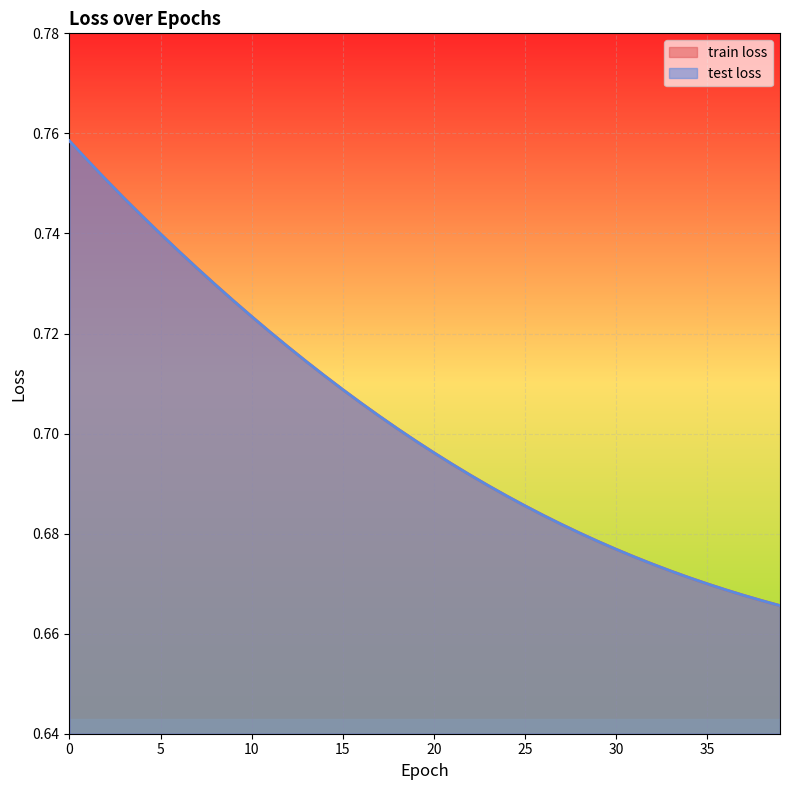

What value does the train loss series have at 29?

0.7